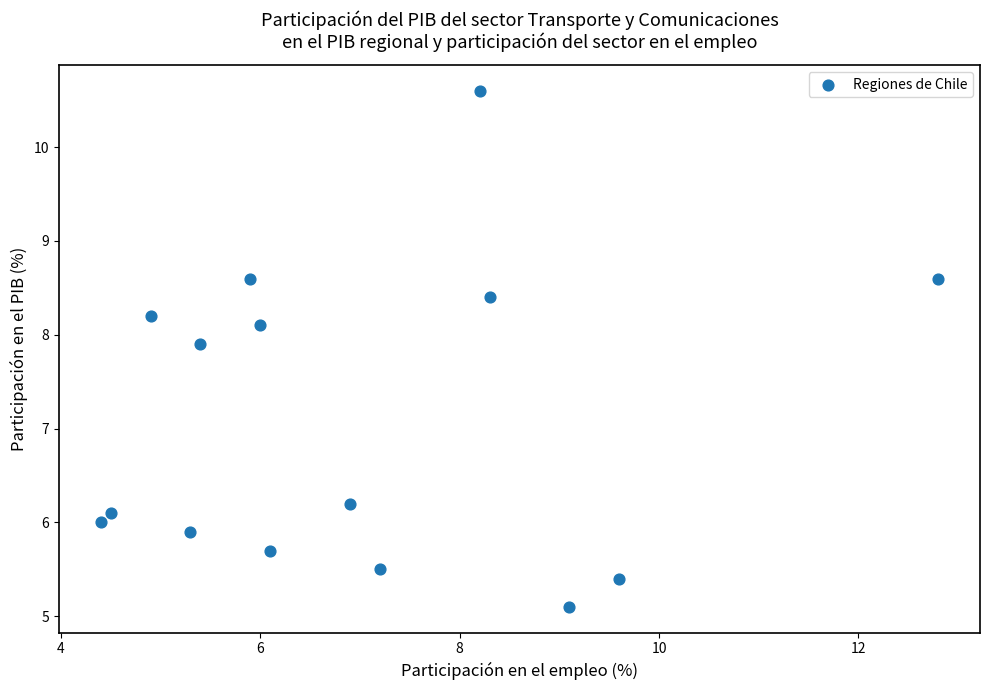

What is the range of Y values (max minus min)?

5.5